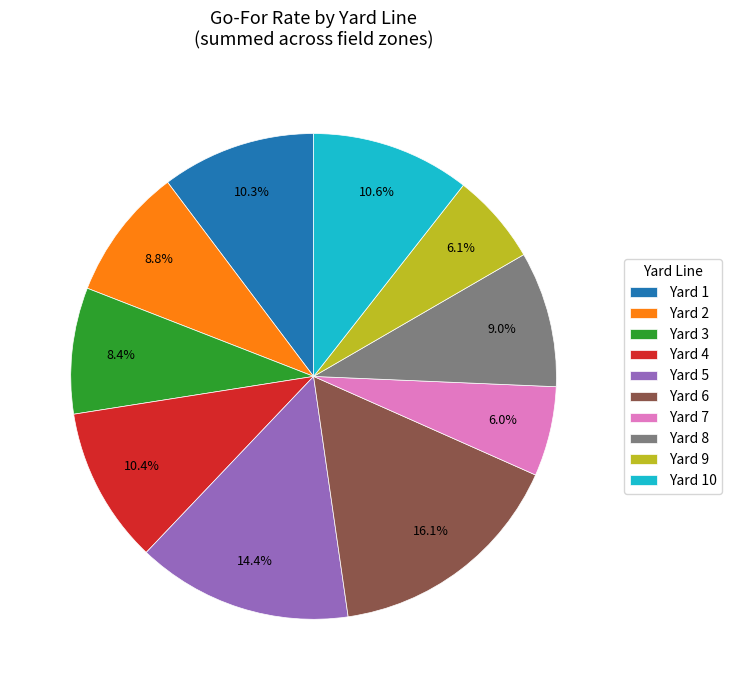

Approximately how many times larger is the value at Yard 9 compared to Yard 1?

0.6